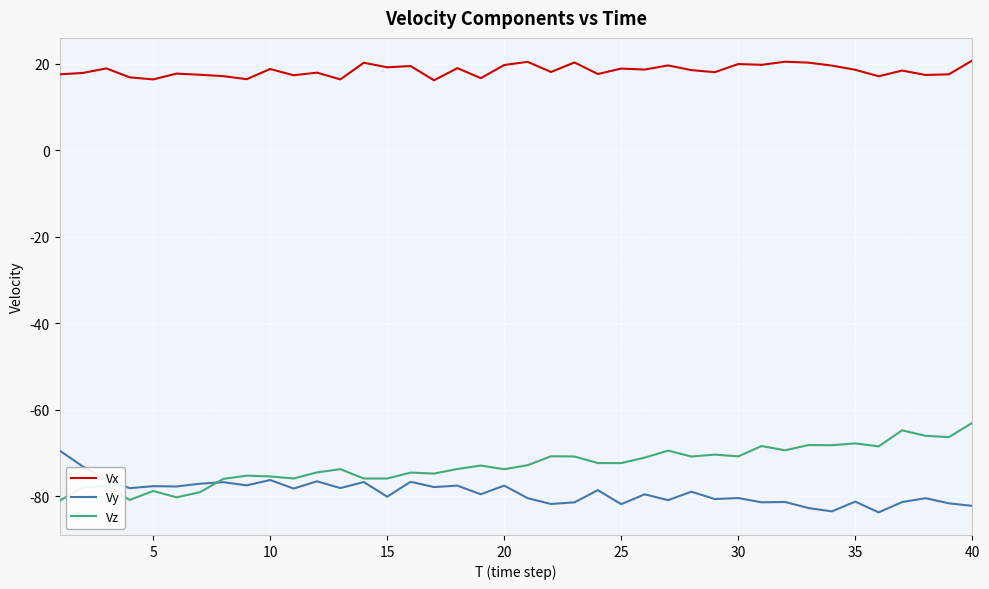

Which series has the largest total across all categories?

Vx